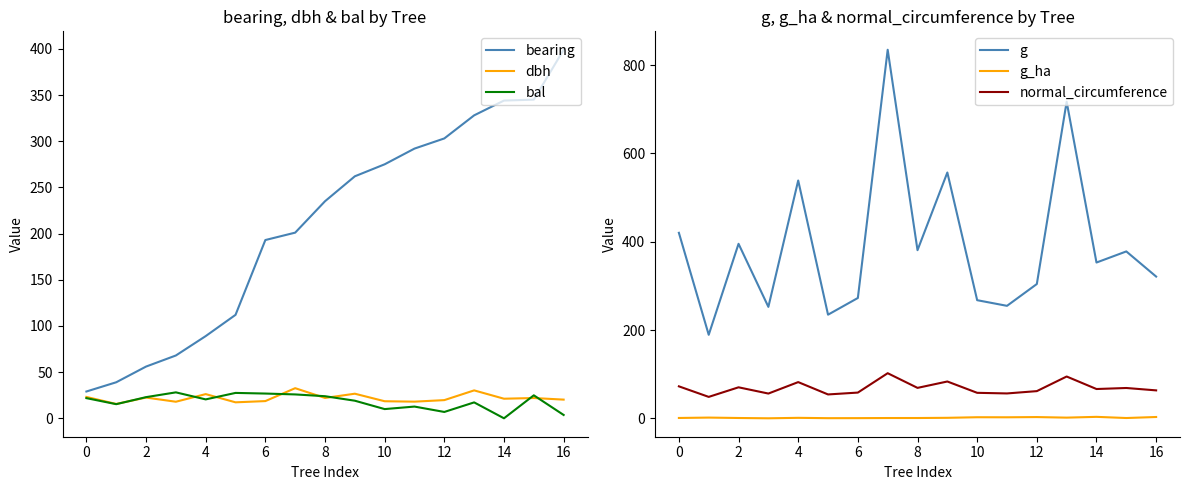

What is the lowest value of the normal_circumference series?

48.8